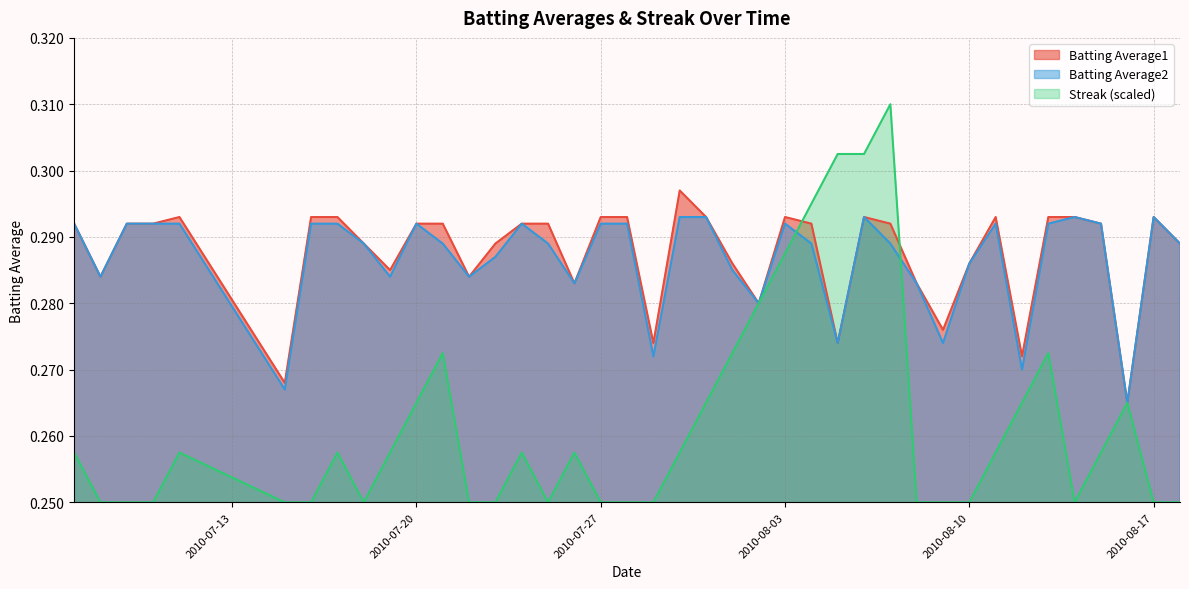

Where is the first local minimum for Batting Average1?

2010-07-08